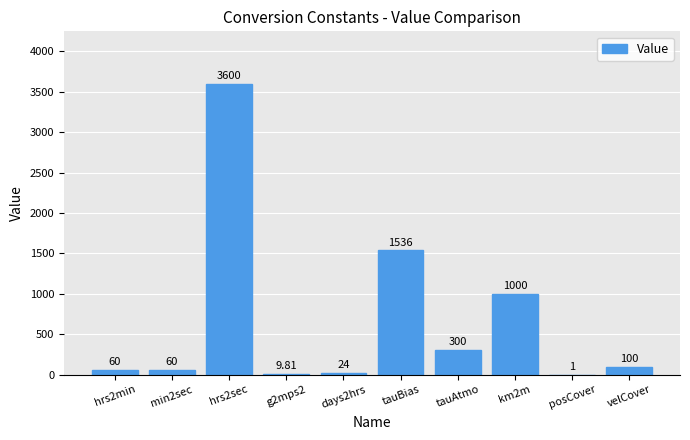

What is the change in value from min2sec to days2hrs?

-36.0